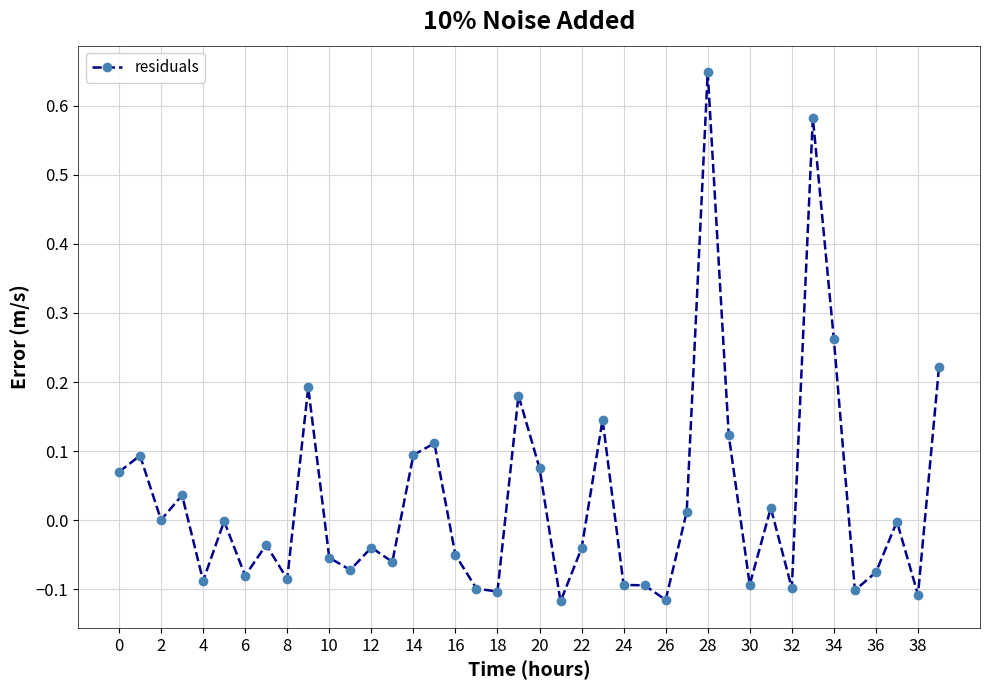

What is the sum of all values?

1.2